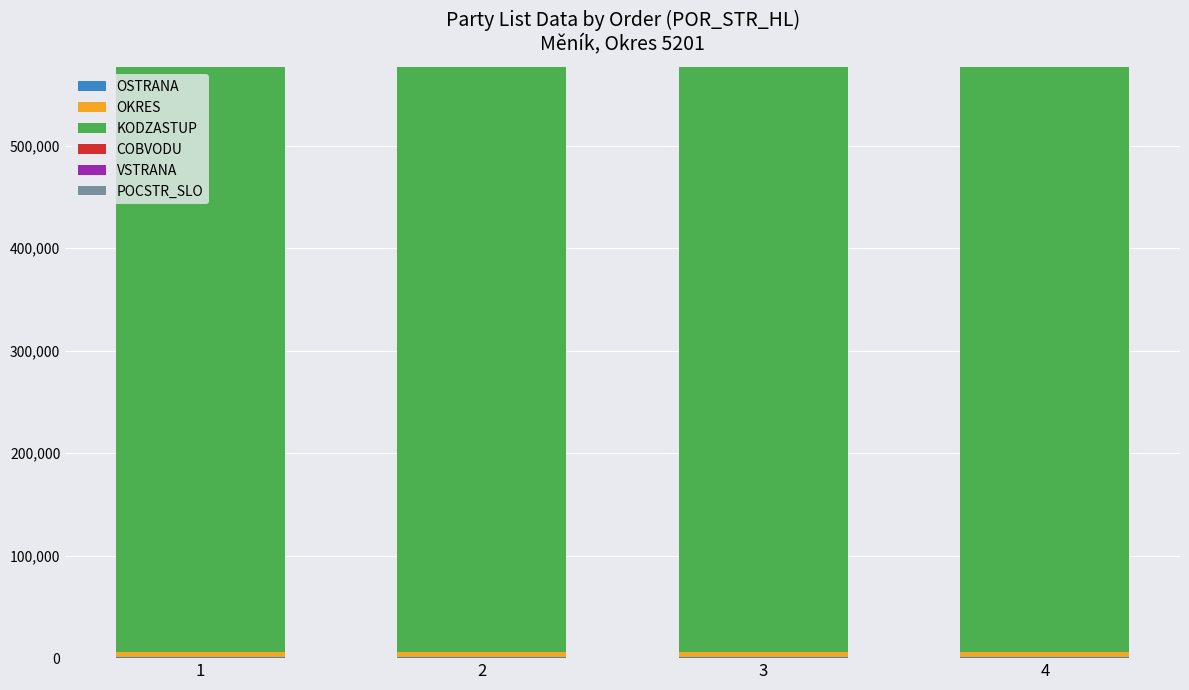

Is it true that POCSTR_SLO equals 1 at 1?

True